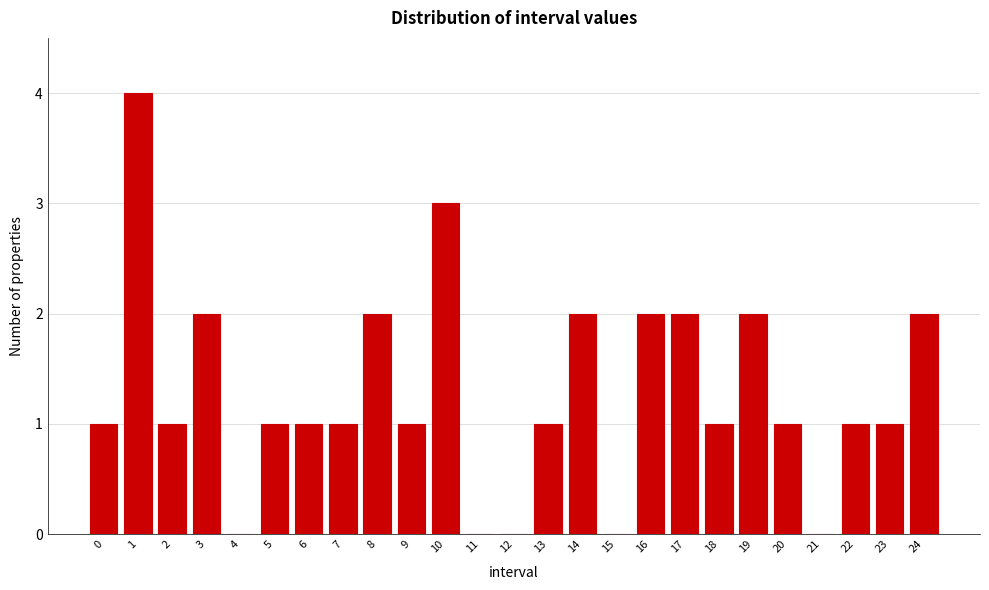

Reading left to right, list all the values displayed in this chart.

0=1	1=4	2=1	3=2	4=0	5=1	6=1	7=1	8=2	9=1	10=3	11=0	12=0	13=1	14=2	15=0	16=2	17=2	18=1	19=2	20=1	21=0	22=1	23=1	24=2